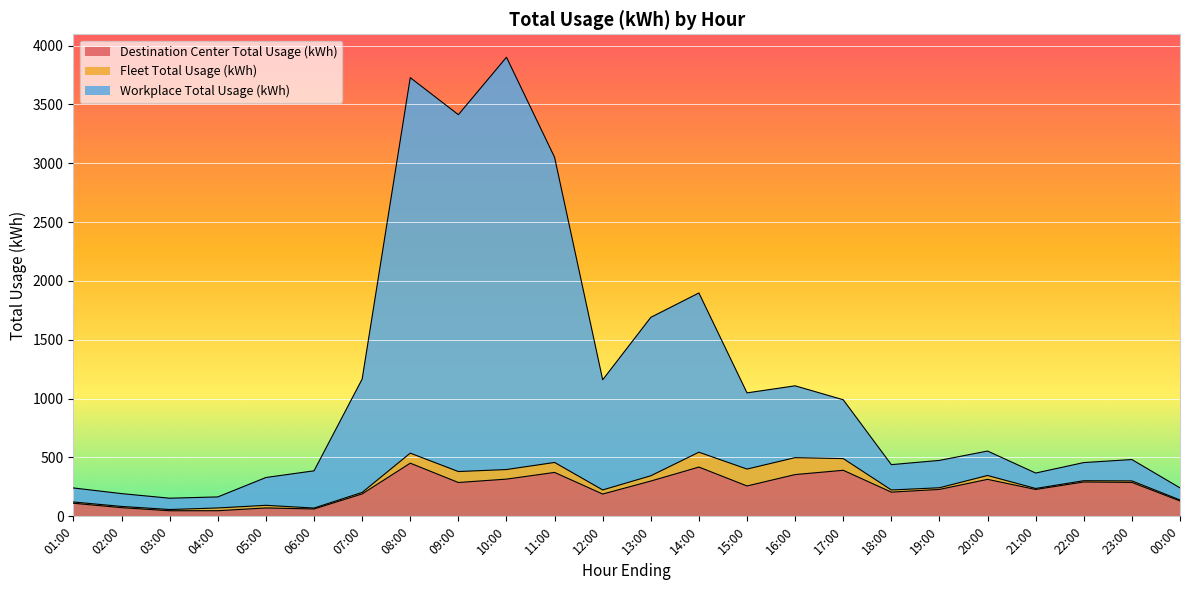

What are all the series names shown in the legend?

Destination Center Total Usage (kWh), Fleet Total Usage (kWh), Workplace Total Usage (kWh)